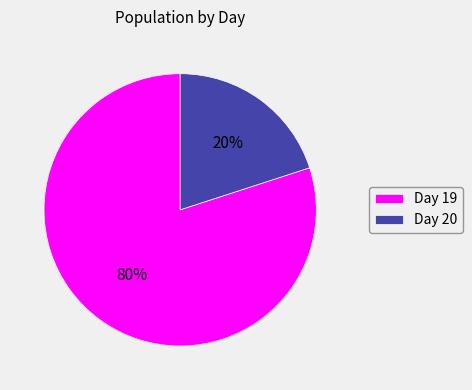

What is the smallest slice in the pie chart?

Day 20